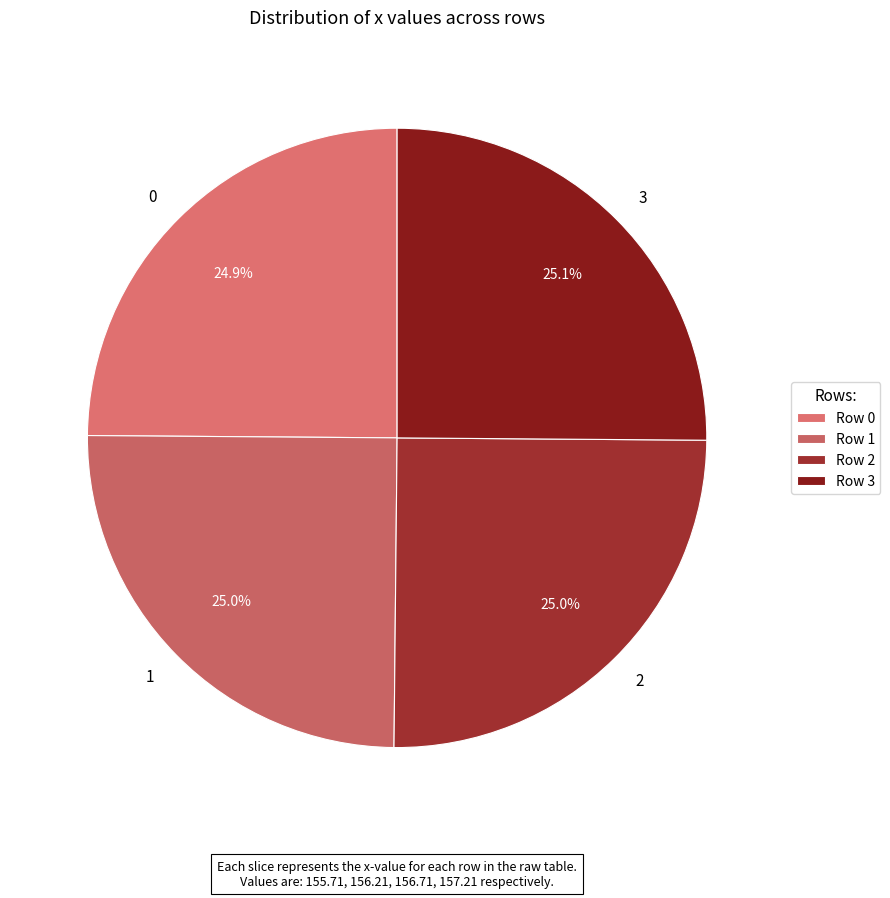

To the nearest percent, what is the average slice percentage?

25%